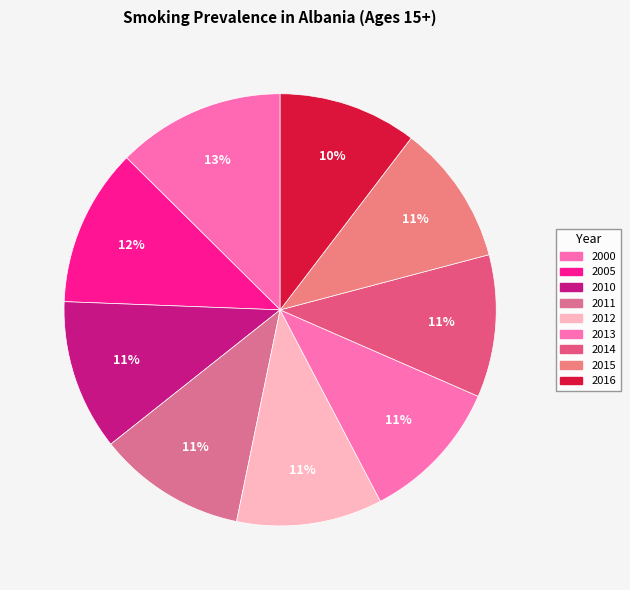

How many segments does this pie chart have?

9